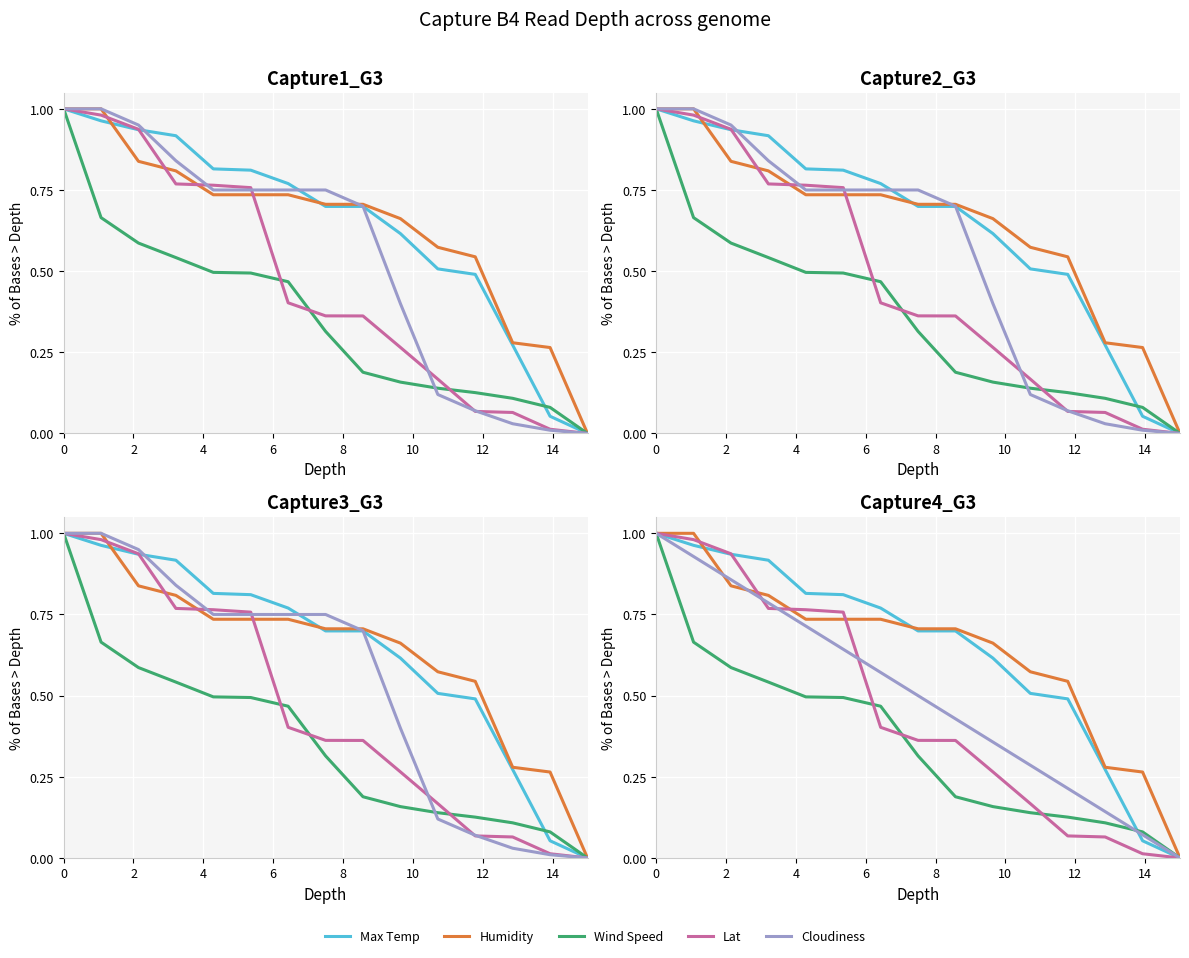

How many categories are shown in the chart?

15